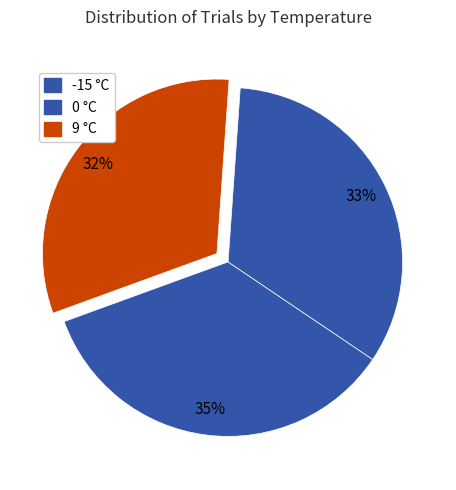

To the nearest percent, what is the combined percentage of -15 and 0?

68%